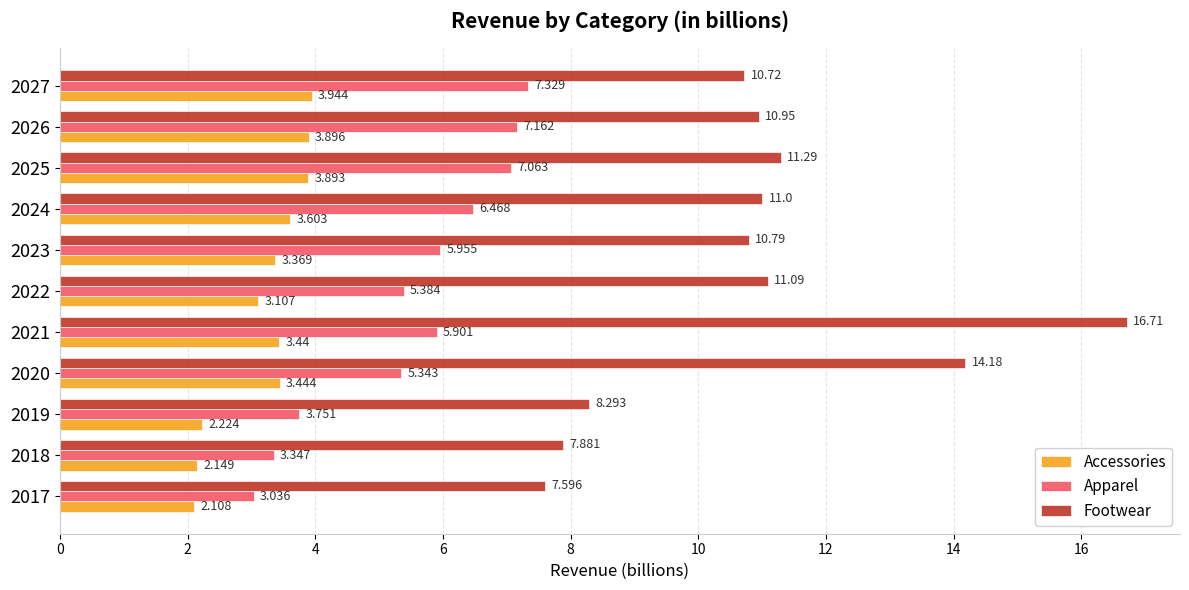

Is the value of Footwear at 2019 greater than the value of Accessories at 2021?

Yes